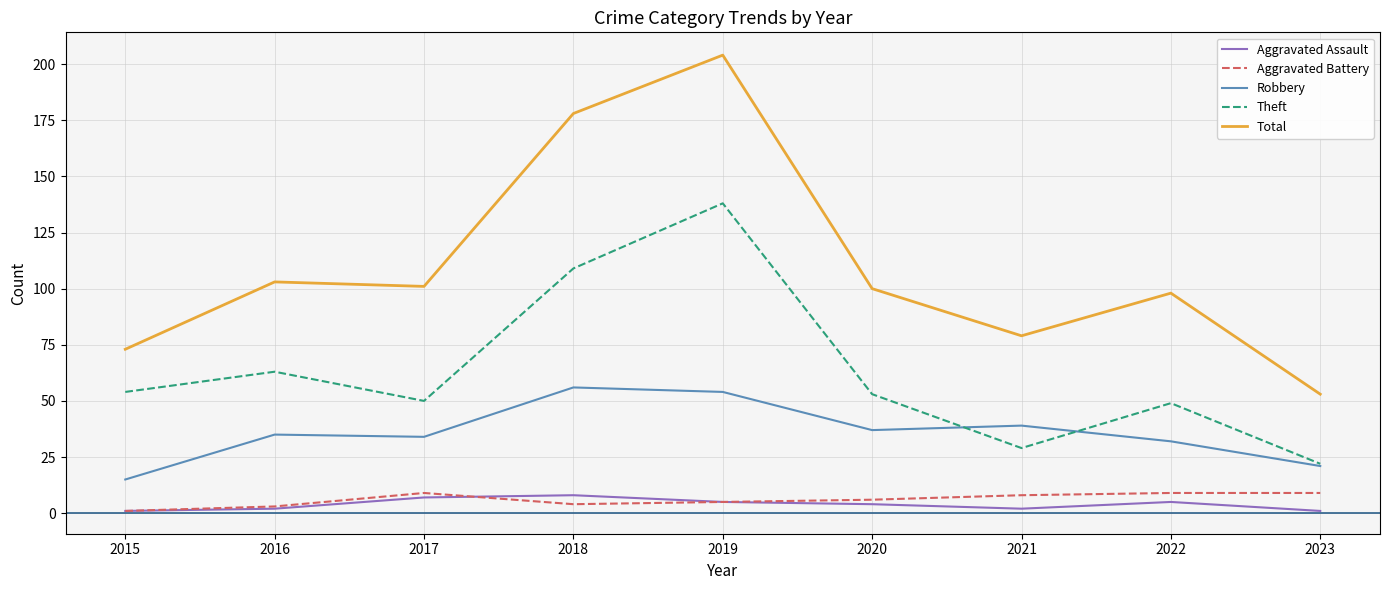

Between 2016 and 2022, which series saw the biggest shift?

Theft